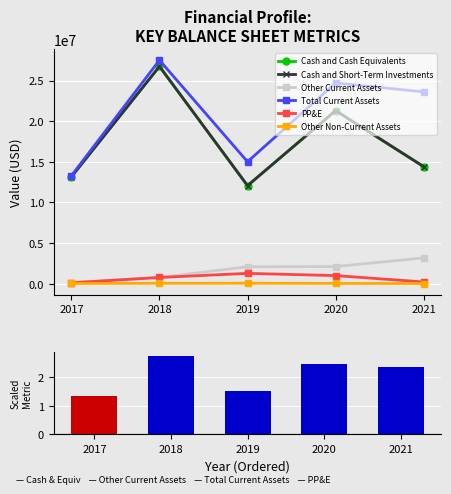

Reading right to left, extract all data points from this chart.

Cash and Cash Equivalents: 14406000	21295000	12066000	26735000	13156000
Cash and Short-Term Investments: 14406000	21295000	12066000	26735000	13156000
Other Current Assets: 3177000	2116000	2090000	767000	136000
Total Current Assets: 23604000	24701000	15009000	27502000	13292000
PP&E: 219000	1003000	1277000	773000	119000
Other Non-Current Assets: 21000	40000	61000	52000	32000